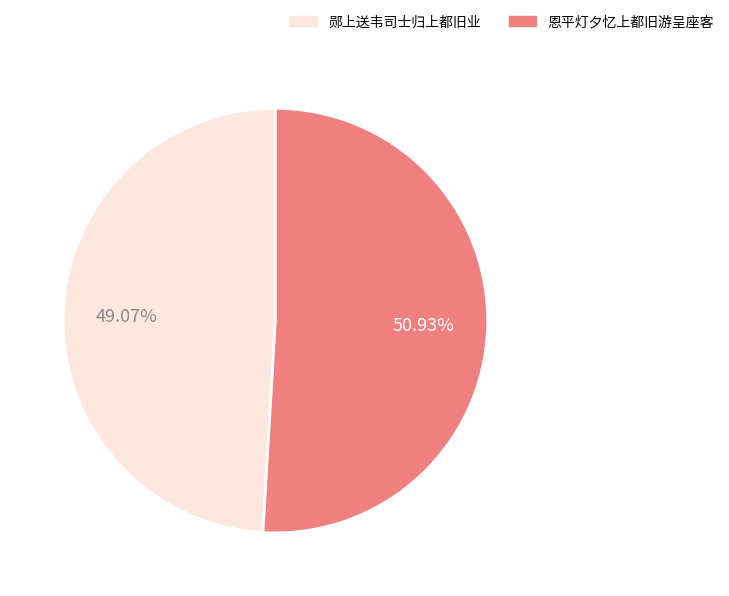

Is there a majority slice in this chart?

Yes